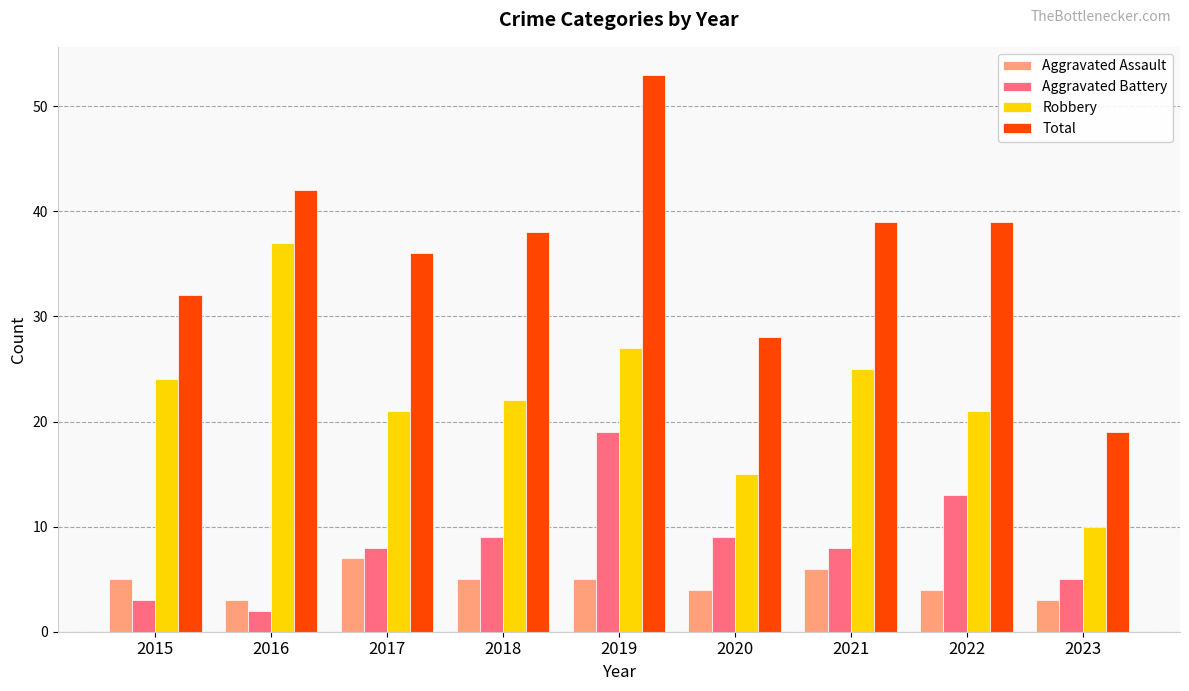

Are the bars grouped side by side (vs. stacked)?

Yes